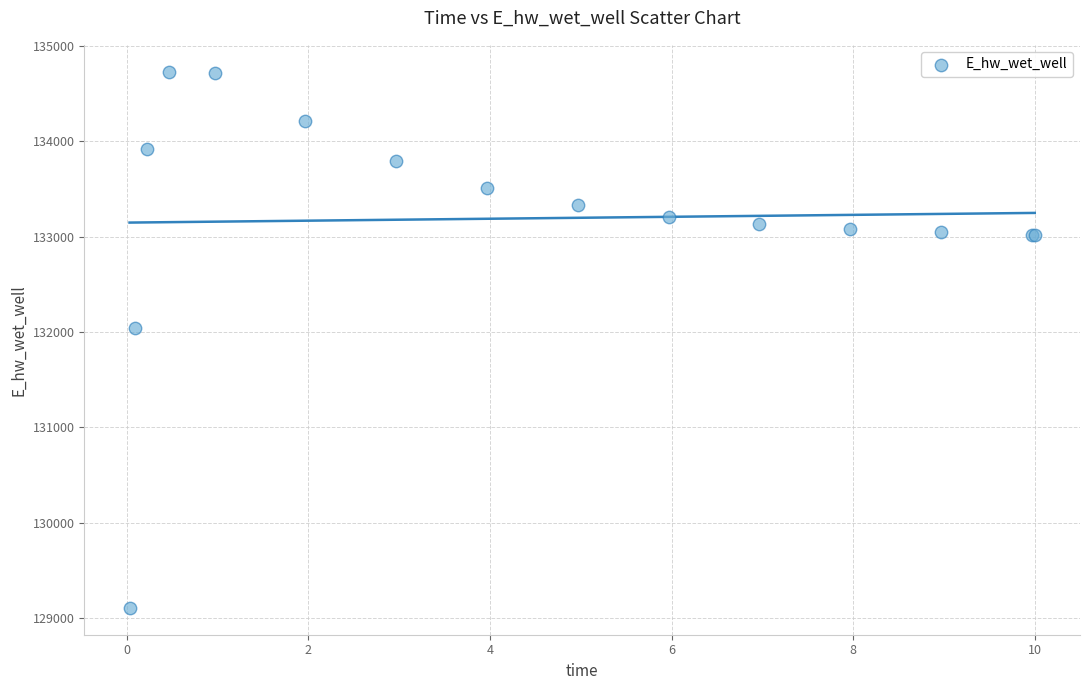

What Y value in the scatter plot is closest to 131918?

132040.8